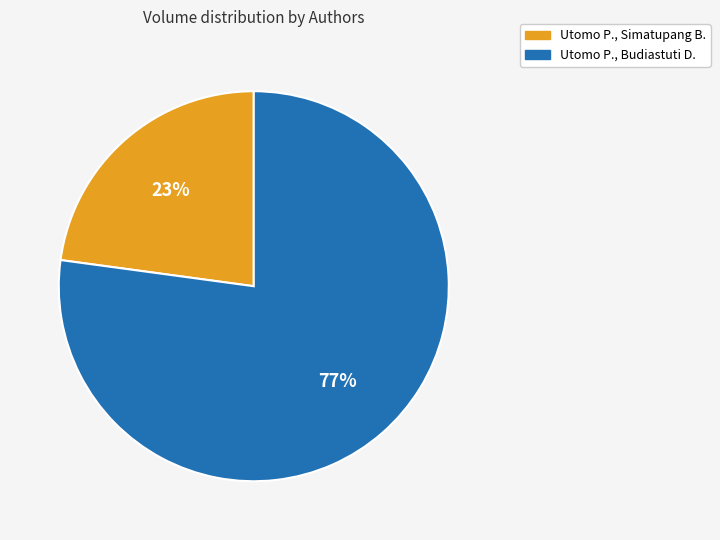

What percentage is the Utomo P., Budiastuti D. slice, to the nearest percent?

77%